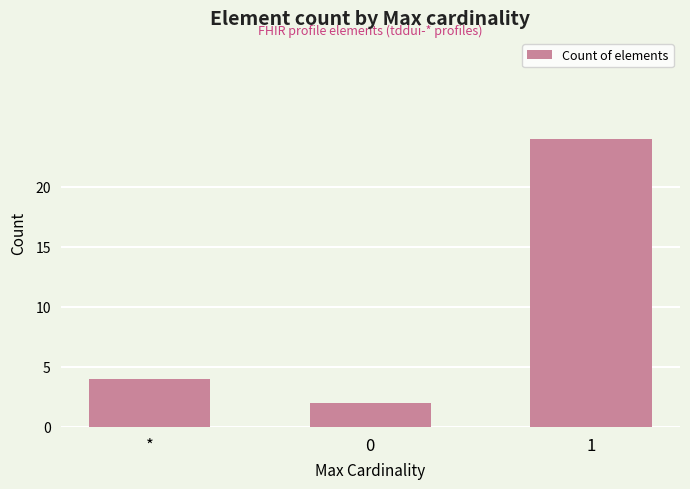

List the labels in order of value, smallest first.

0, *, 1